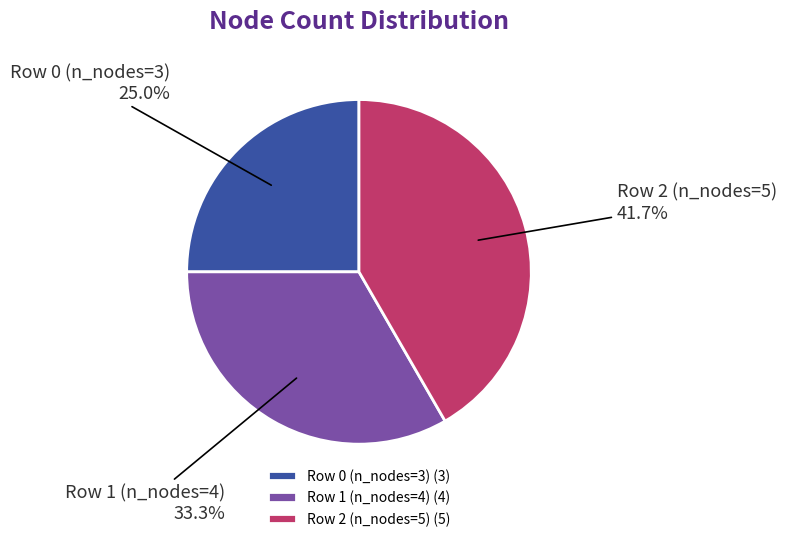

To the nearest percent, what is the combined percentage of Row 0 (n_nodes=3) and Row 2 (n_nodes=5)?

67%